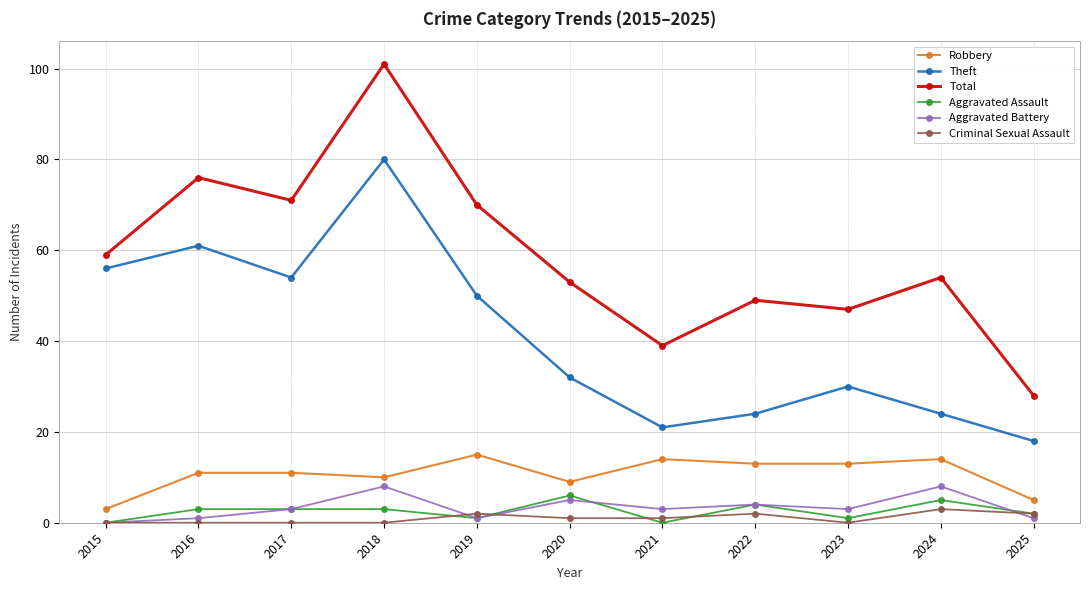

Which label corresponds to the largest value in the chart?

2018